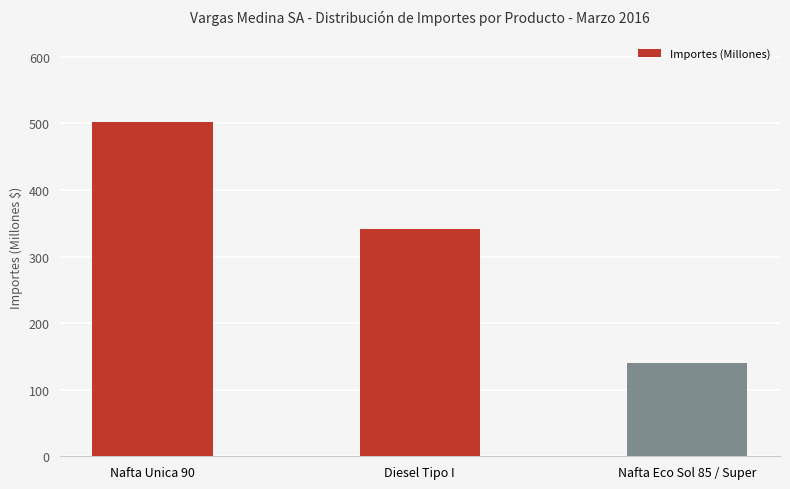

What is the sum of all values?

983.9